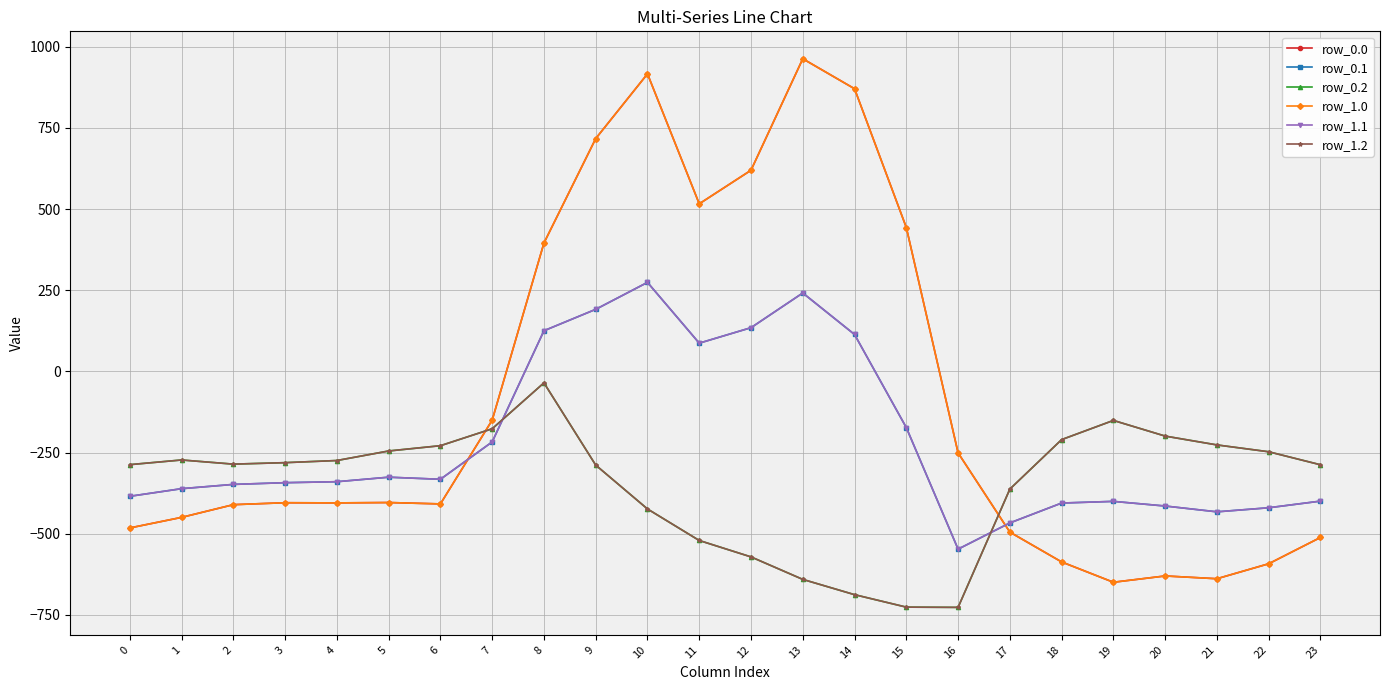

Reading left to right, list all the values displayed in this chart.

row_0.0: -482.0	-449.5	-410.3	-404.4	-404.9	-403.8	-408.0	-150.1	395.3	716.9	916.2	516.0	619.4	962.7	870.3	443.0	-250.9	-494.8	-586.7	-649.2	-629.9	-638.4	-592.3	-511.3
row_0.1: -384.6	-361.1	-347.9	-342.7	-339.6	-325.7	-332.2	-217.1	125.2	191.1	274.1	87.0	134.6	241.5	113.7	-173.1	-547.3	-466.6	-405.4	-400.2	-414.5	-432.4	-419.9	-399.4
row_0.2: -287.1	-272.7	-285.5	-281.0	-274.4	-245.0	-228.8	-176.6	-35.3	-288.5	-423.5	-520.6	-571.2	-640.4	-687.4	-725.8	-726.6	-362.4	-210.0	-151.0	-199.2	-226.4	-247.4	-287.5
row_1.0: -482.0	-449.5	-410.3	-404.4	-404.9	-403.8	-408.0	-150.1	395.3	716.9	916.2	516.0	619.4	962.7	870.3	443.0	-250.9	-494.8	-586.7	-649.2	-629.9	-638.4	-592.3	-511.3
row_1.1: -384.6	-361.1	-347.9	-342.7	-339.6	-325.7	-332.2	-217.1	125.2	191.1	274.1	87.0	134.6	241.5	113.7	-173.1	-547.3	-466.6	-405.4	-400.2	-414.5	-432.4	-419.9	-399.4
row_1.2: -287.1	-272.7	-285.5	-281.0	-274.4	-245.0	-228.8	-176.6	-35.3	-288.5	-423.5	-520.6	-571.2	-640.4	-687.4	-725.8	-726.6	-362.4	-210.0	-151.0	-199.2	-226.4	-247.4	-287.5